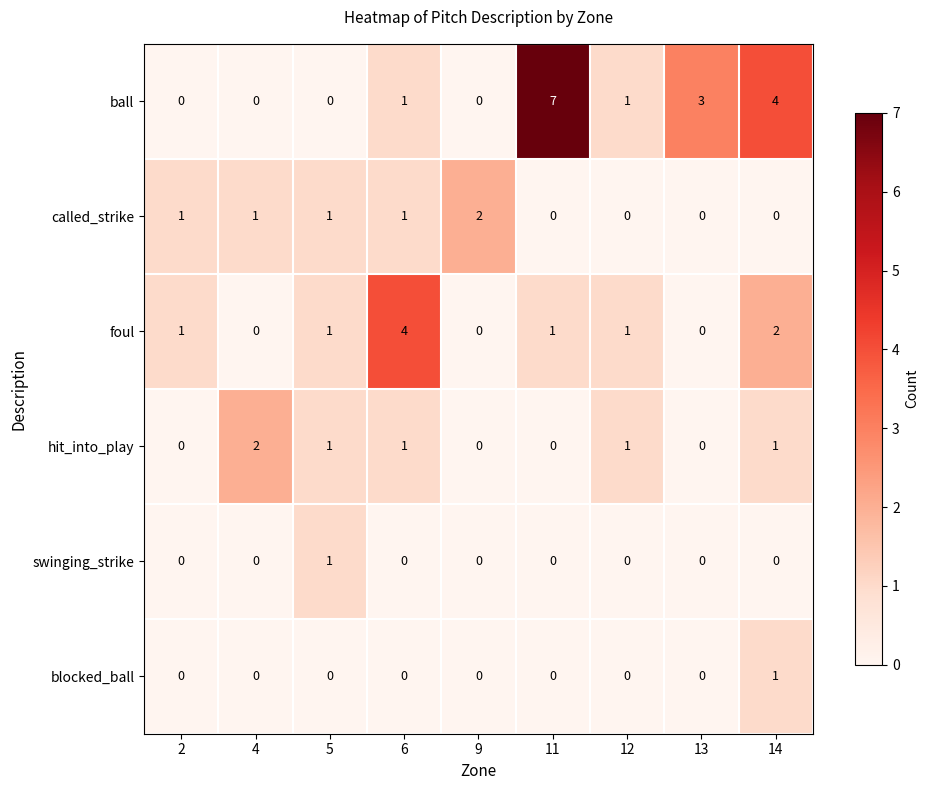

Count the swinging_strike values in the range 0 to 1.

9